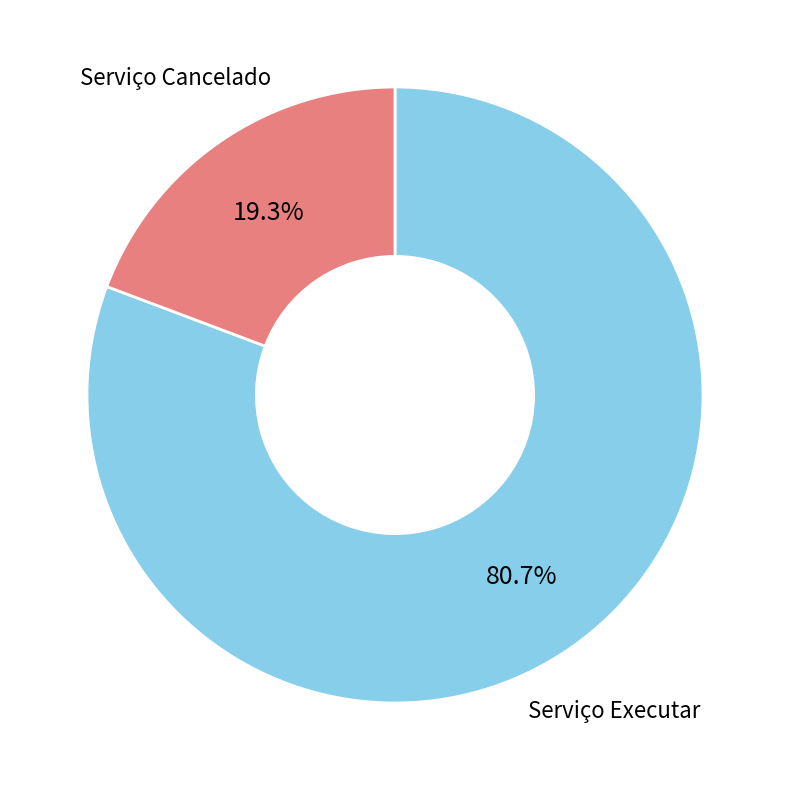

To the nearest percent, what portion does Serviço Executar represent?

81%